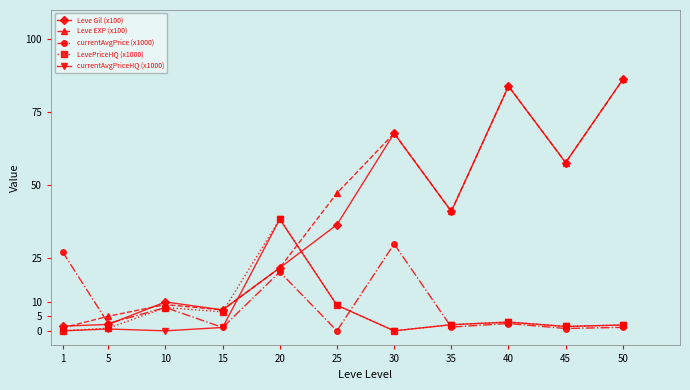

What is the difference between the second highest and second lowest values in the Leve Gil (x100) series?

81.7